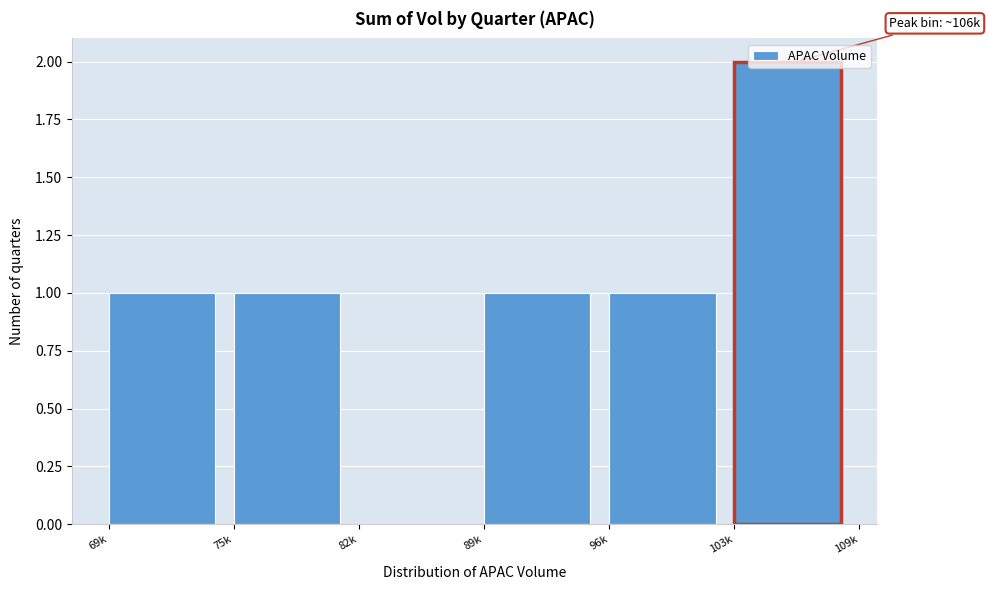

What is the sum of all values?

6